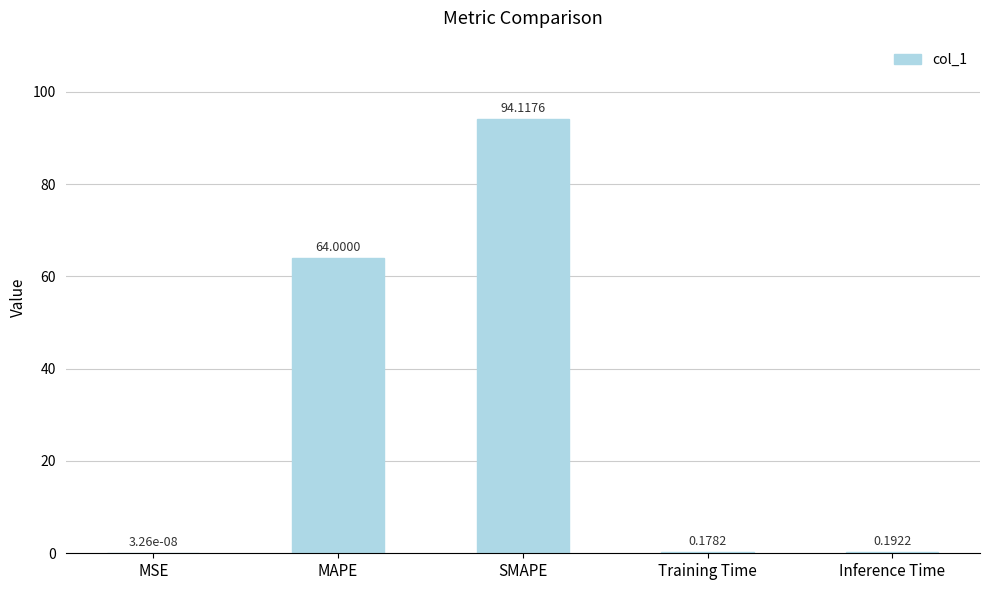

Which category has the highest value across all series?

SMAPE